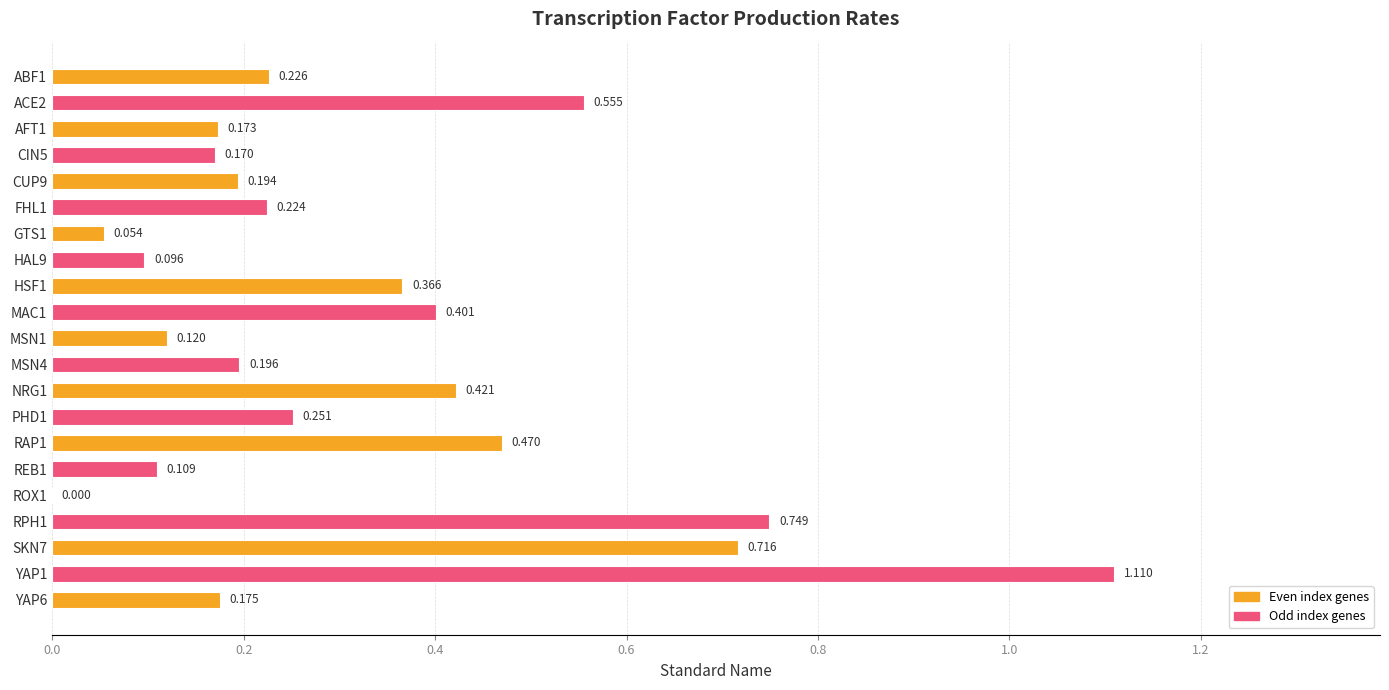

What is the change in value from AFT1 to RAP1?

+0.3